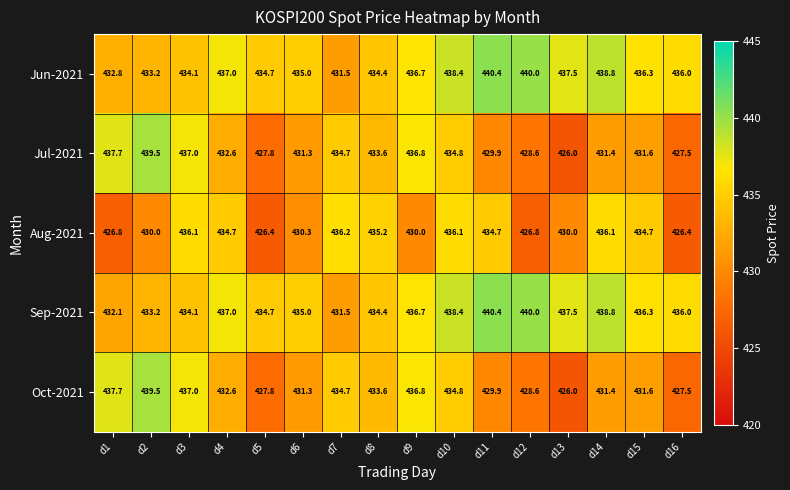

Between d6 and d15, which series saw the biggest shift?

Aug-2021